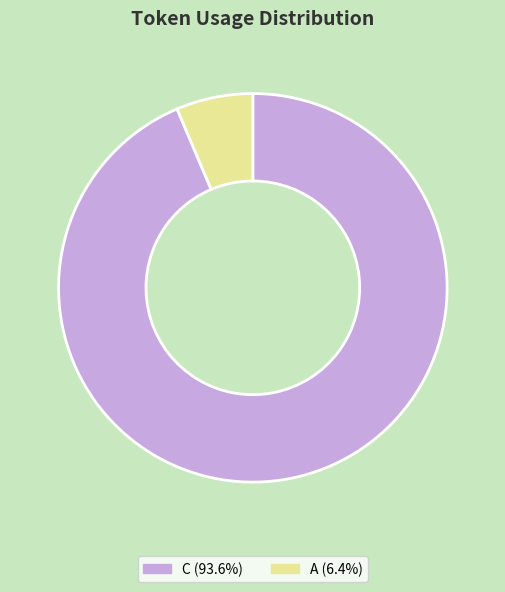

Do C (93.6%) and A (6.4%) together represent more than half of the pie?

Yes